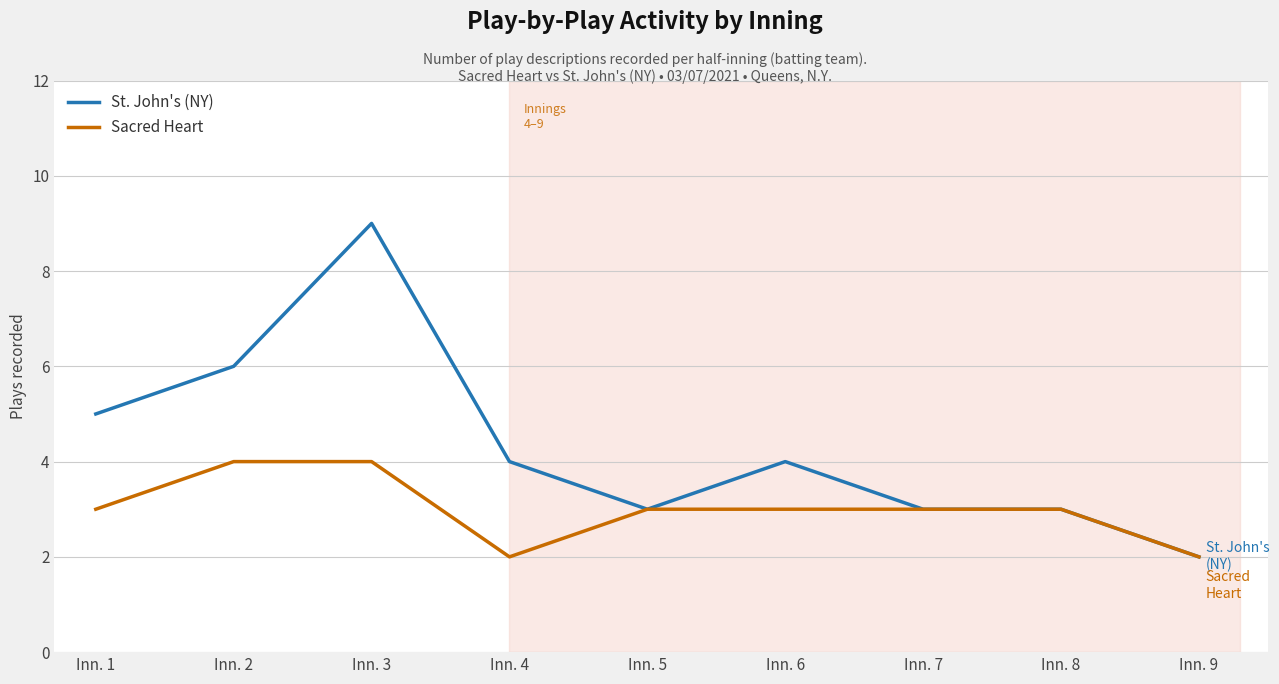

Rank the series at Inn. 6 from highest to lowest value.

St. John's (NY), Sacred Heart